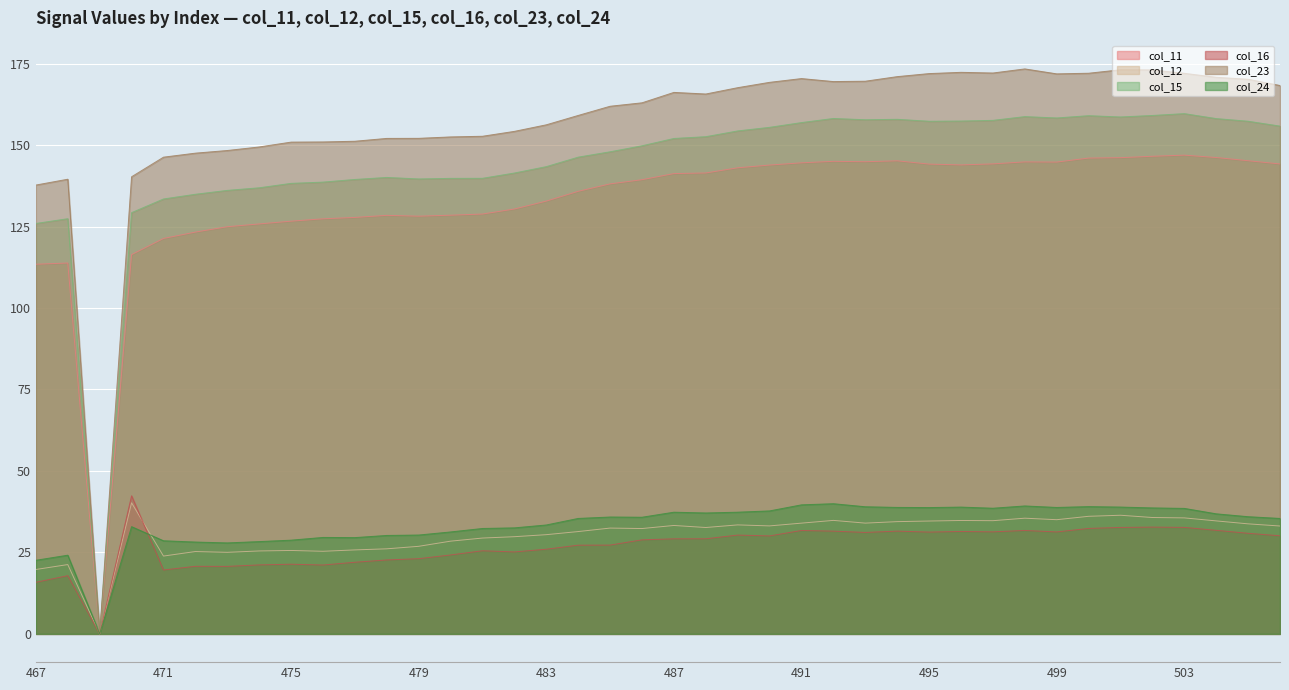

What is the average value of the col_16 series?

26.9